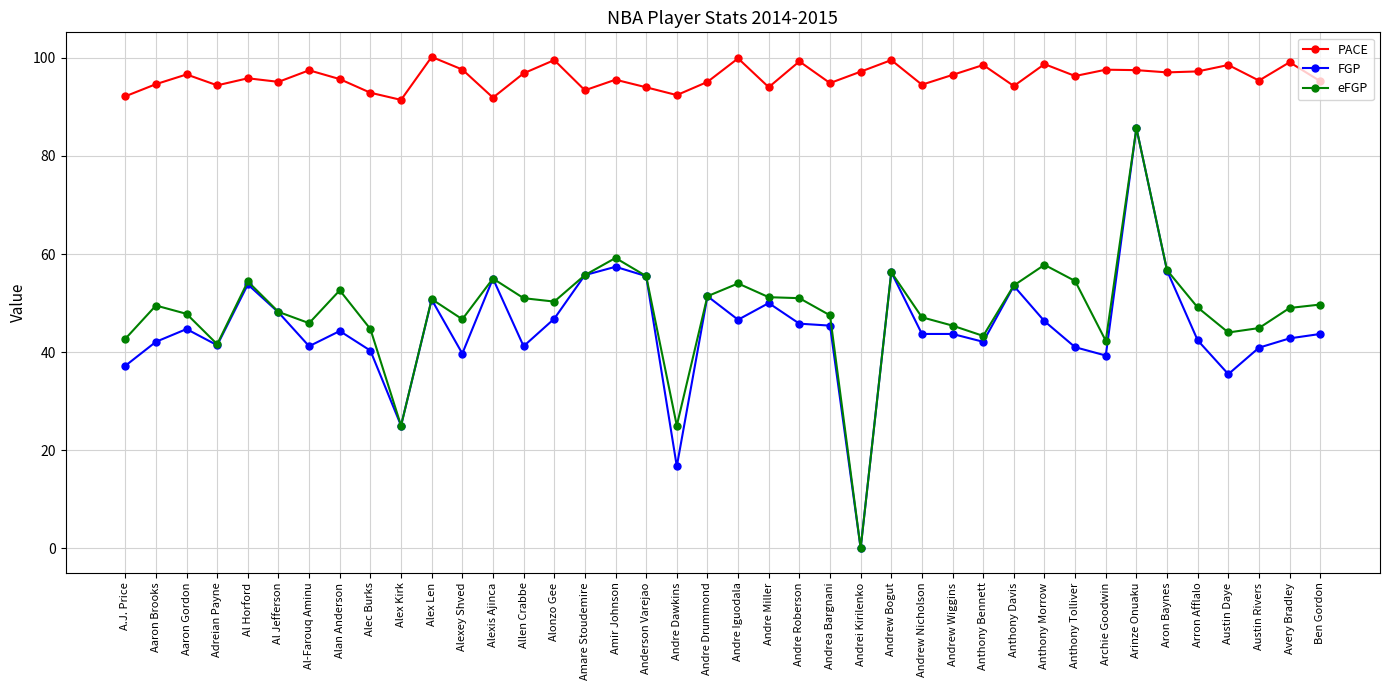

What is the difference between the PACE values at Andre Dawkins and Andrew Bogut?

7.1